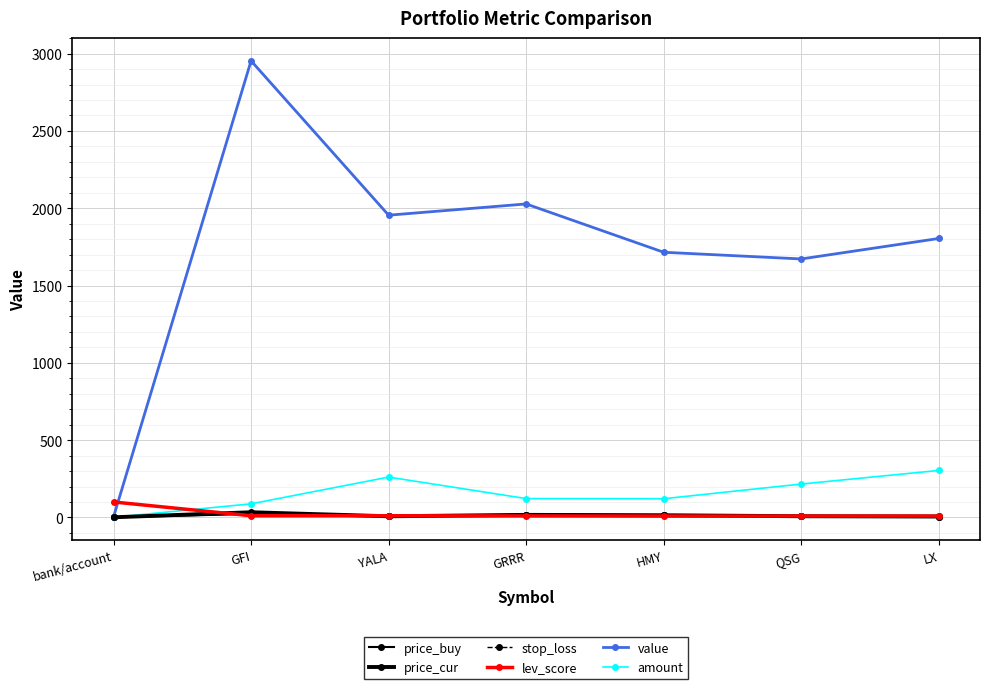

Is the value of price_cur at YALA greater than the value of stop_loss at LX?

Yes